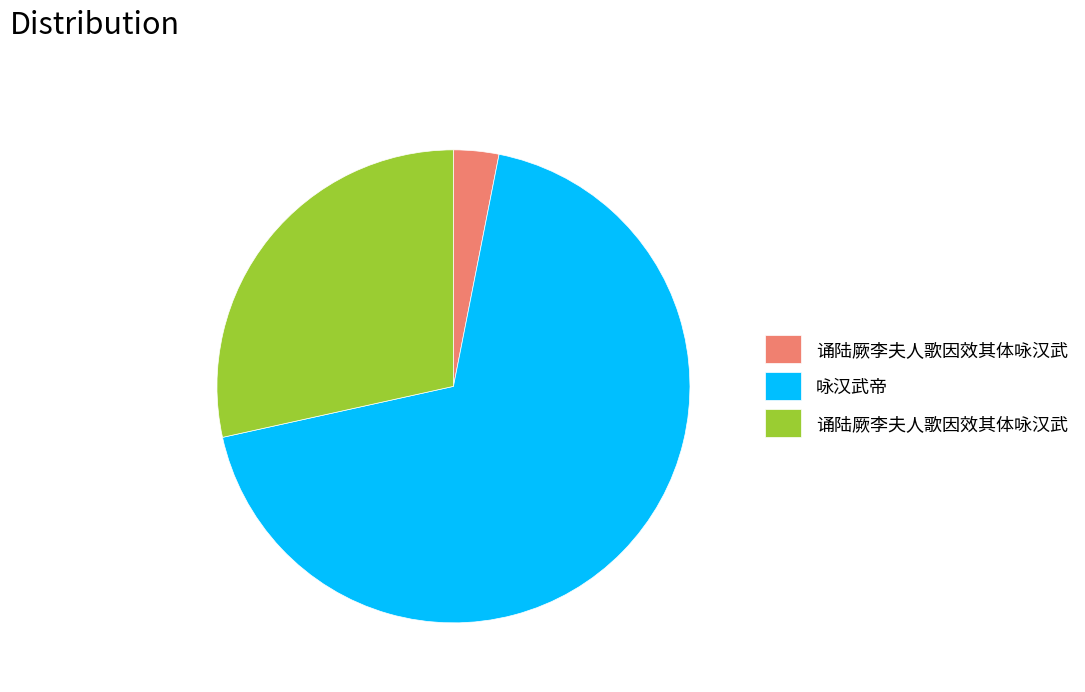

Is there any slice that represents more than half of the pie?

Yes